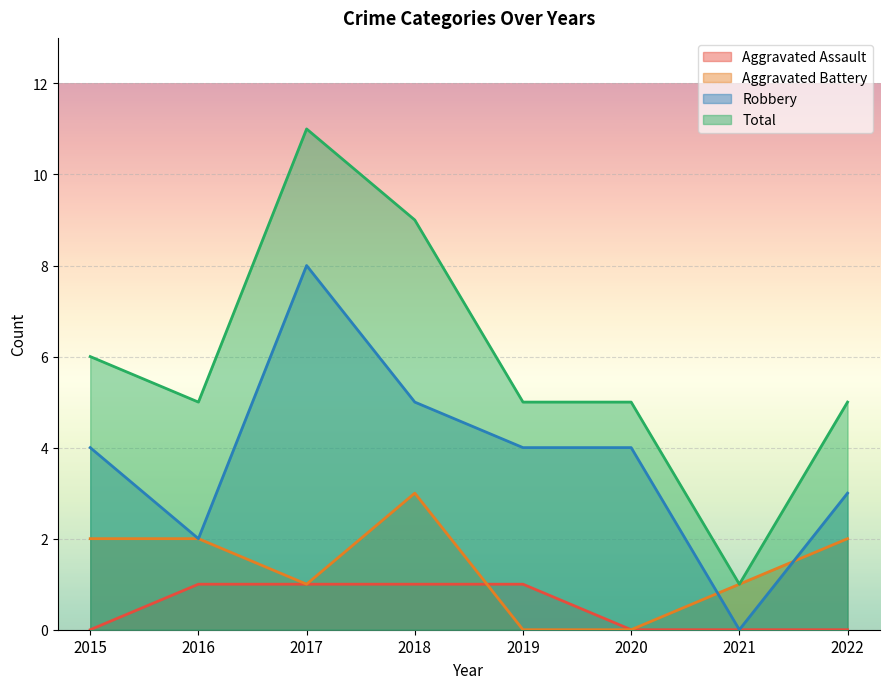

Is the value of Robbery at 2015 greater than the value of Total at 2021?

Yes